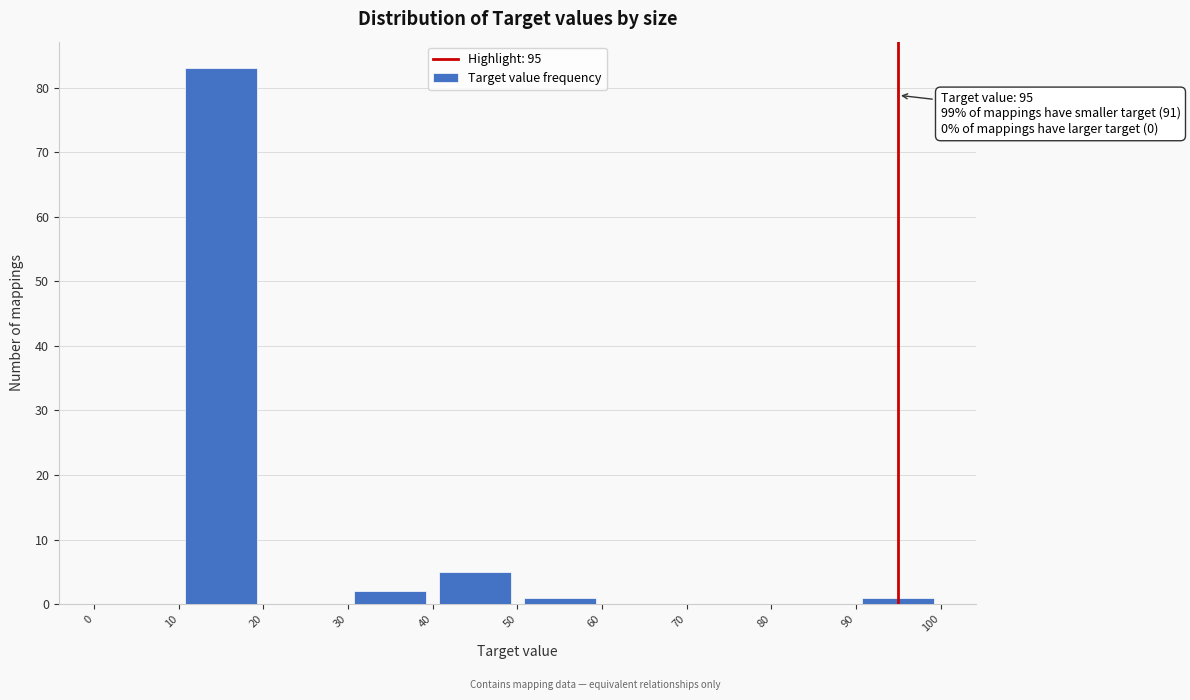

Over which range of the x-axis is the bar tallest?

10 to 20